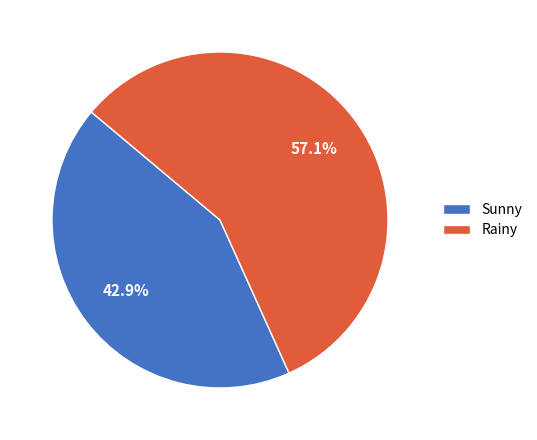

To the nearest percent, what portion does Rainy represent?

57%